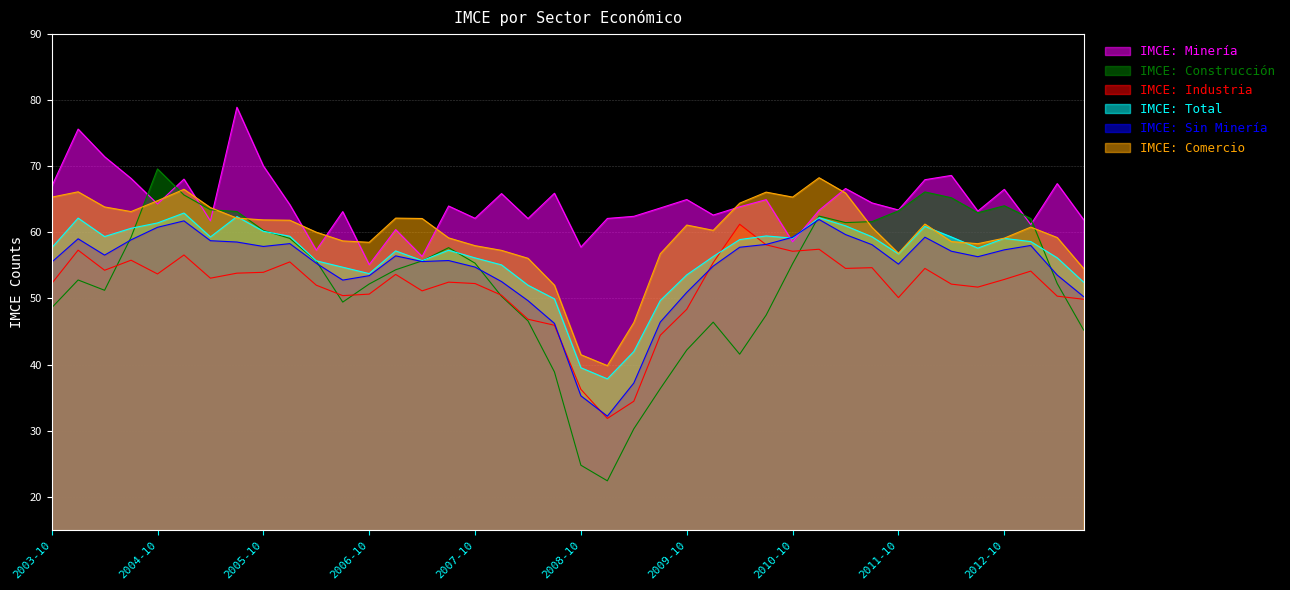

How many intersections are there between IMCE: Comercio and IMCE: Minería?

10